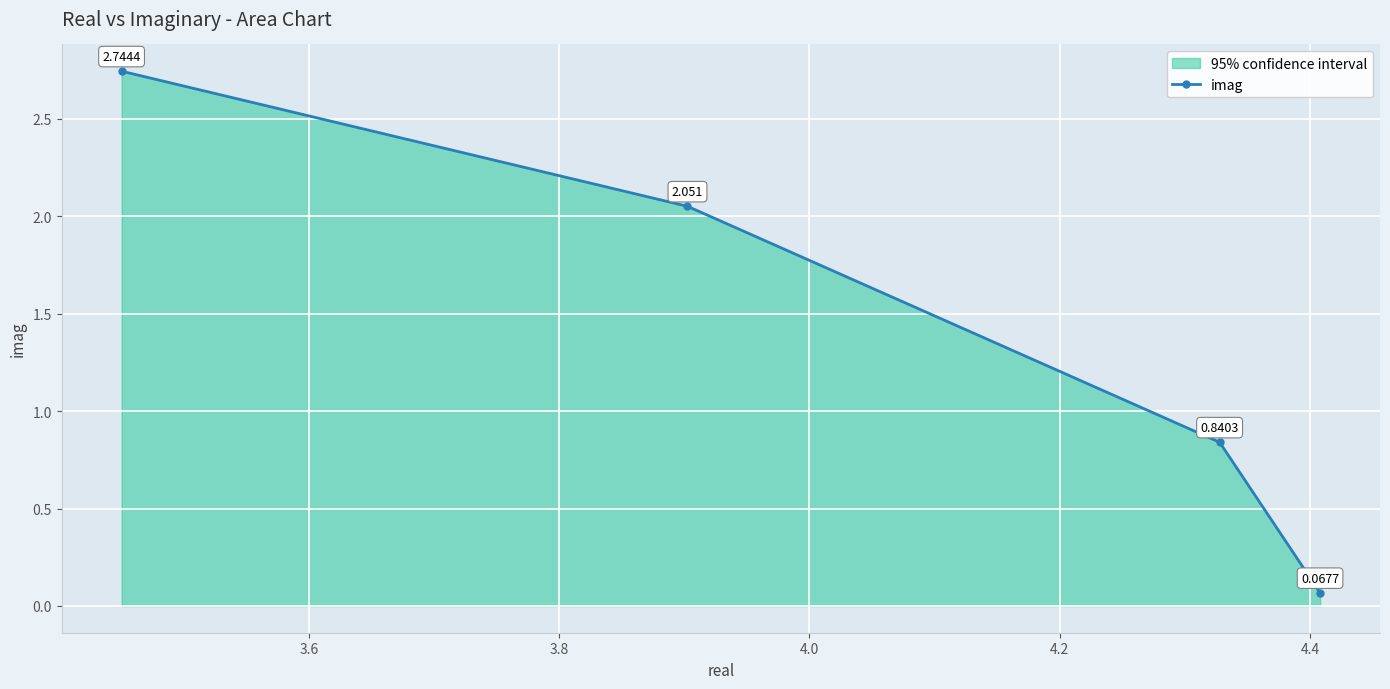

What is the sum of all values?

5.7